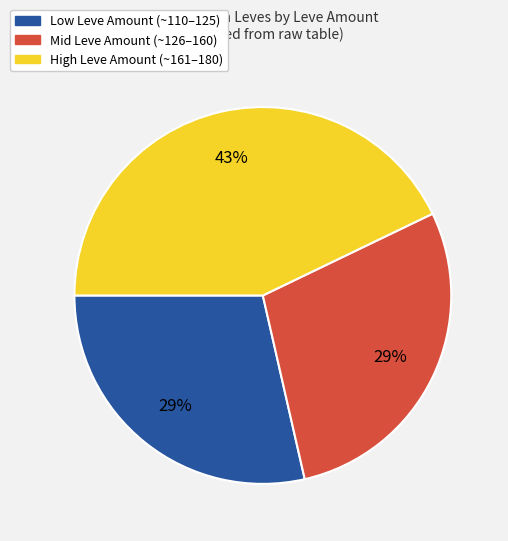

Is Mid Leve Amount (~126–160) the majority of the pie?

No